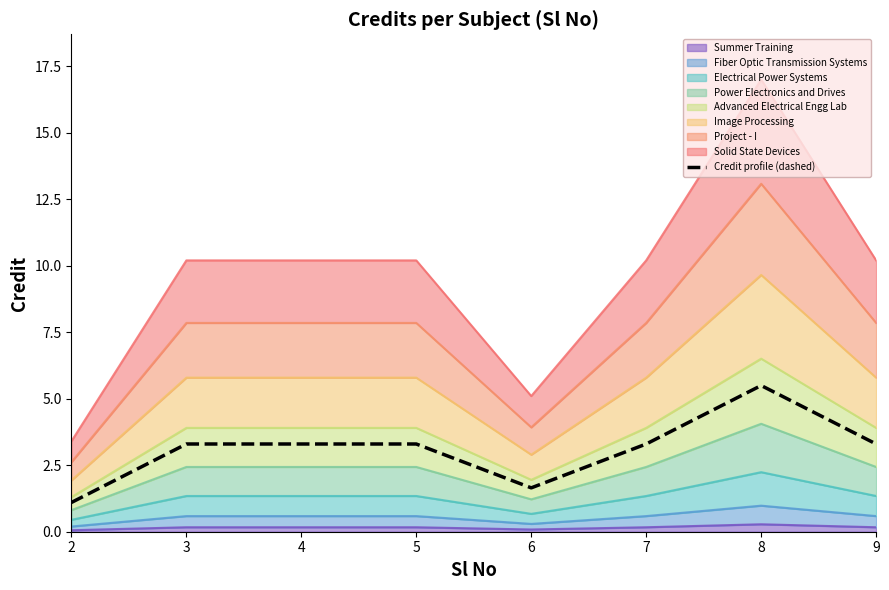

What is the difference between the maximum and minimum values?

4.4